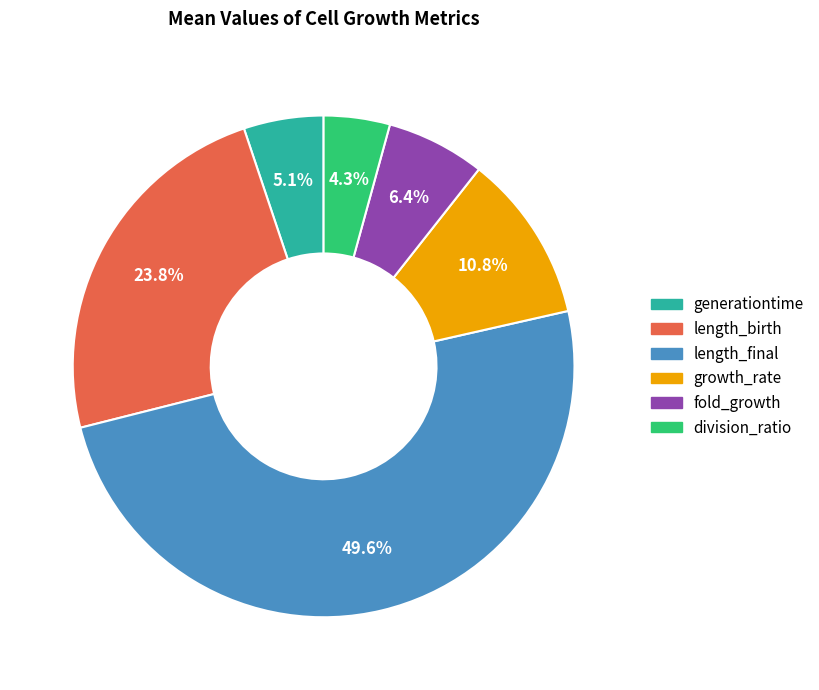

Approximately how many times larger is the value at fold_growth compared to length_final?

0.1